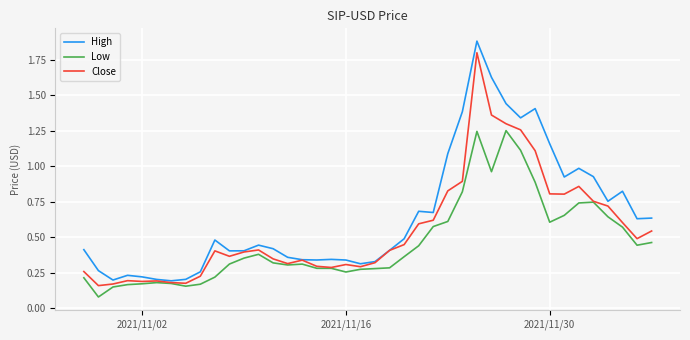

How many lines are shown in the chart?

3